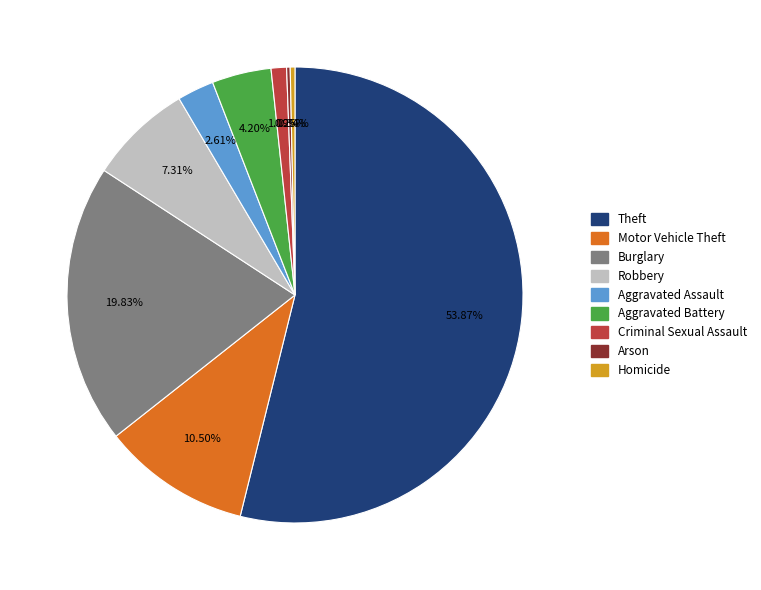

Does Aggravated Assault account for over 50% of the chart?

No